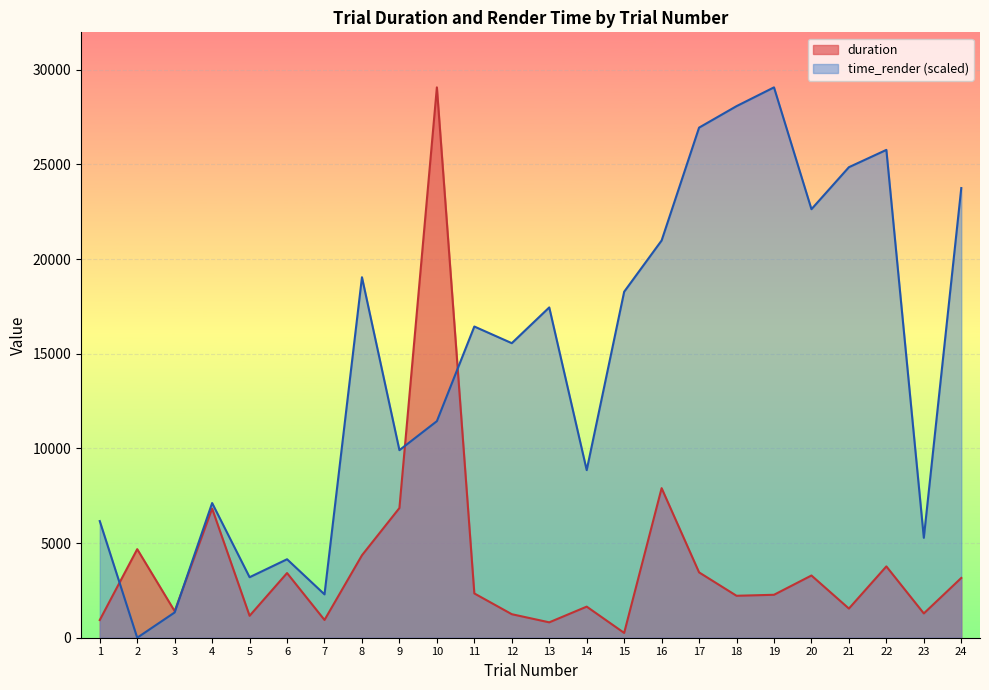

The duration series shows 3414.7 at 6. True or false?

True